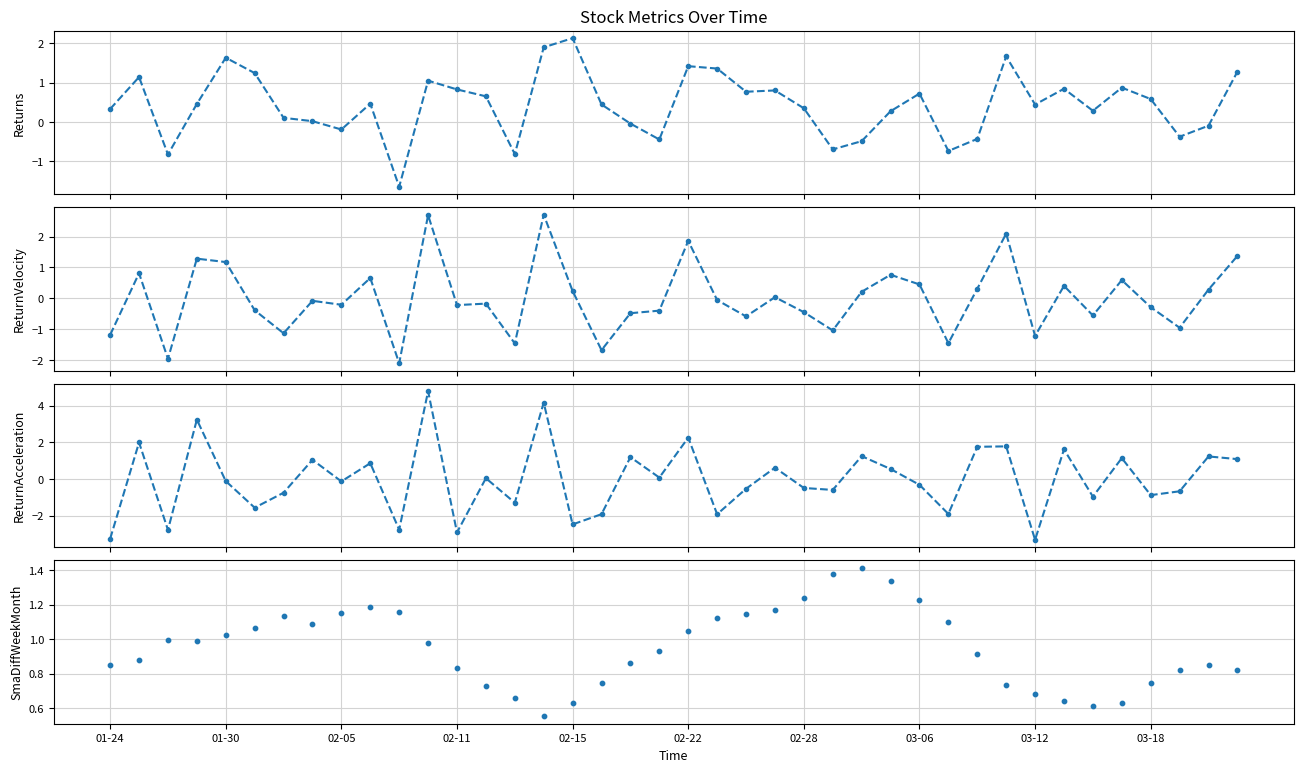

Which series has the largest Y range (max minus min)?

ReturnAcceleration